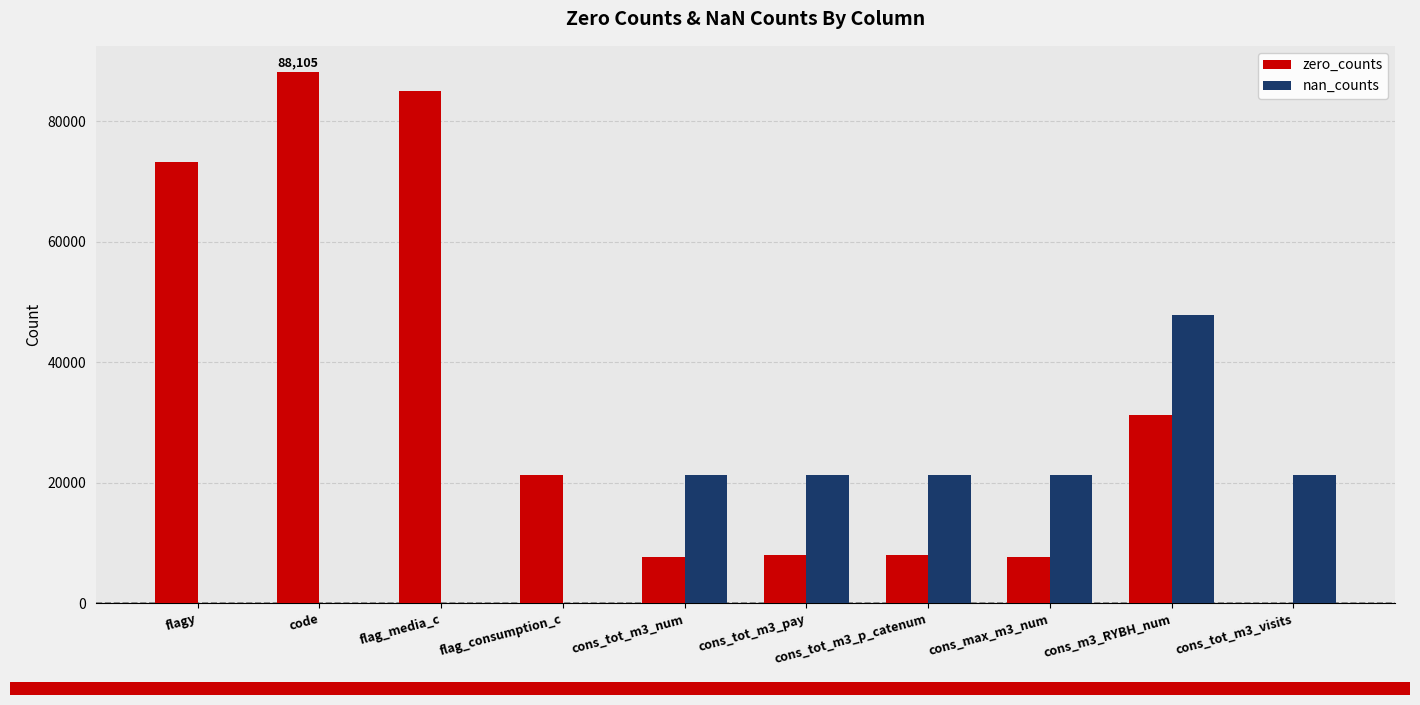

The value of nan_counts at flagy is -29820. True or false?

False